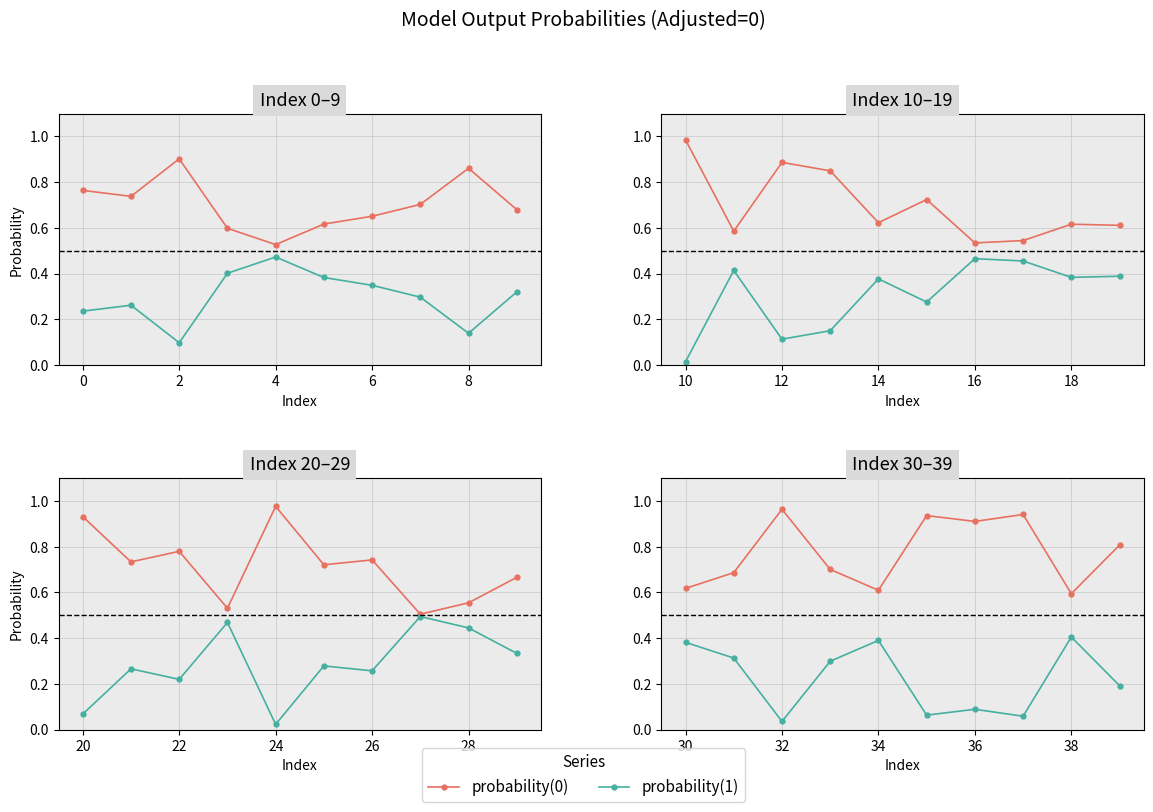

True or false: probability(0) and probability(1) cross at least once.

False